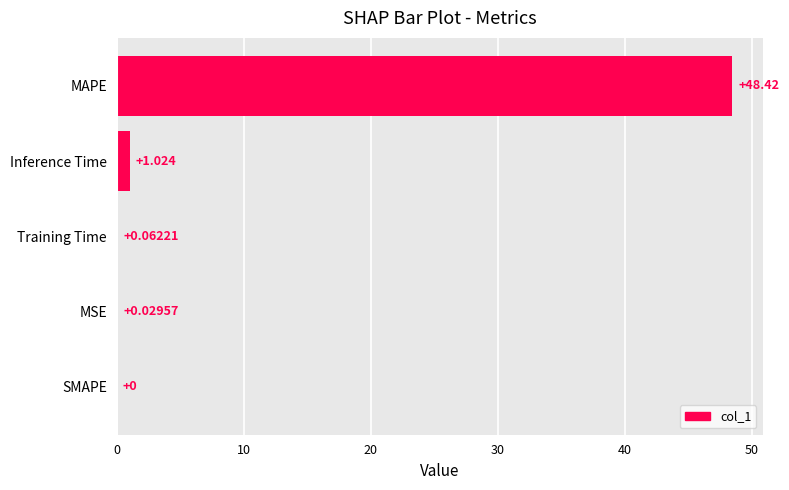

How many values are above zero?

4